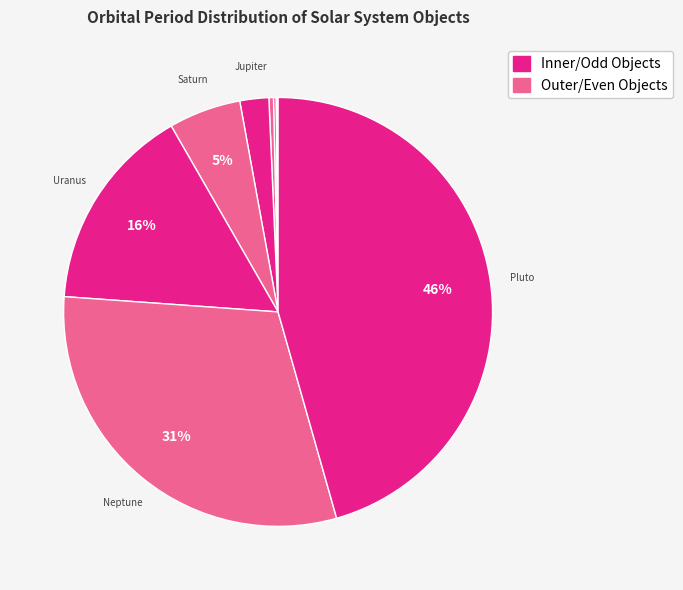

To the nearest percent, what is the average slice percentage?

11%